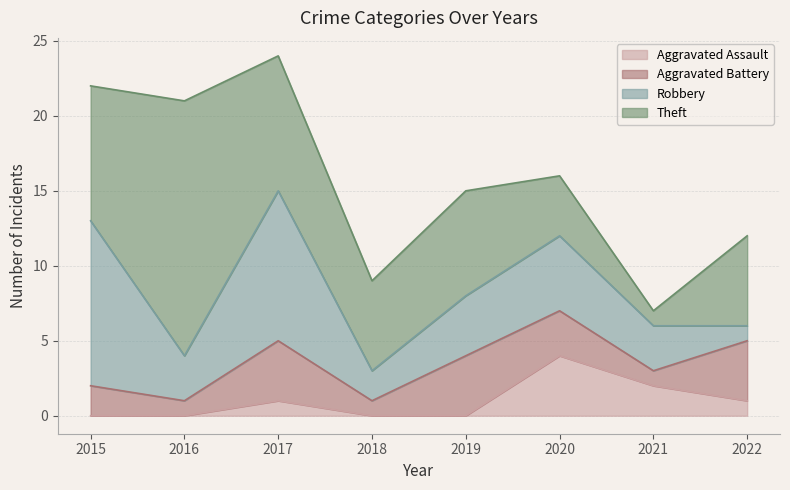

What is the difference between the maximum and minimum values in the Aggravated Battery series?

3